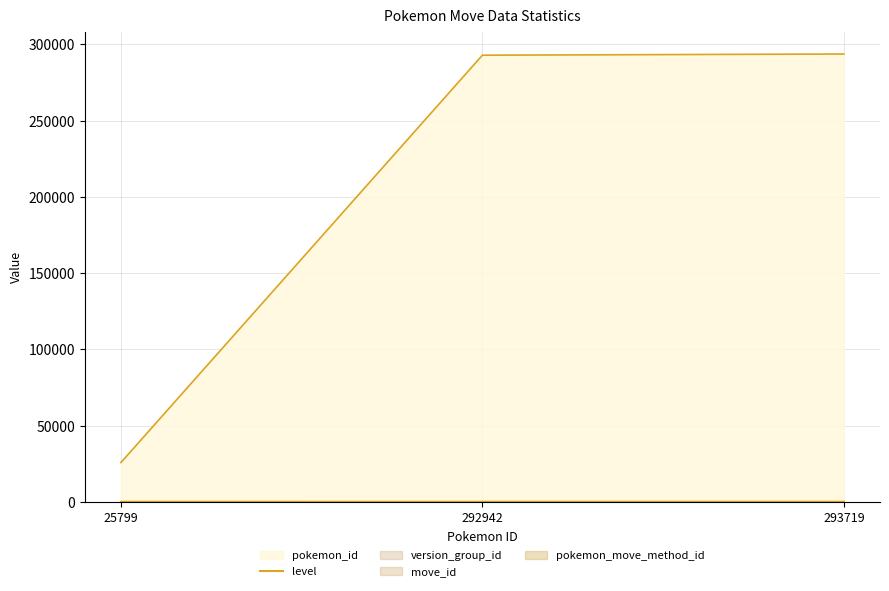

What is the average value?

50